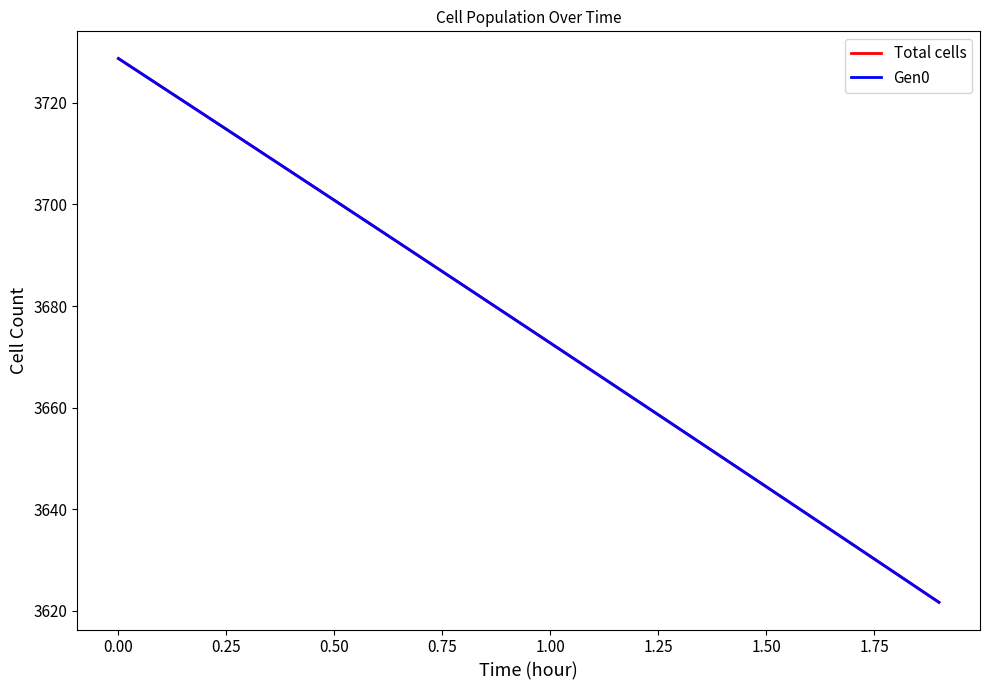

What is the minimum value for Gen0?

3621.7